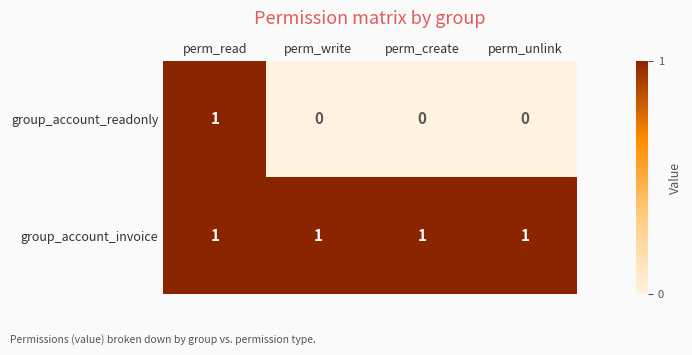

Reading left to right, extract all data points from this chart.

group_account_readonly: perm_read=1	perm_write=0	perm_create=0	perm_unlink=0
group_account_invoice: perm_read=1	perm_write=1	perm_create=1	perm_unlink=1